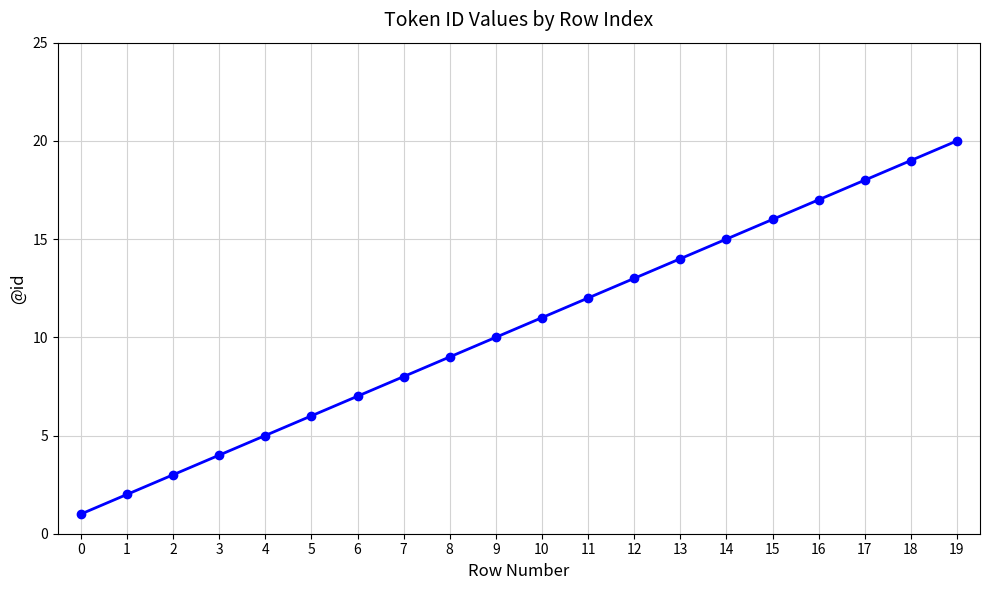

Reading left to right, what are all the values shown in this chart?

1	2	3	4	5	6	7	8	9	10	11	12	13	14	15	16	17	18	19	20